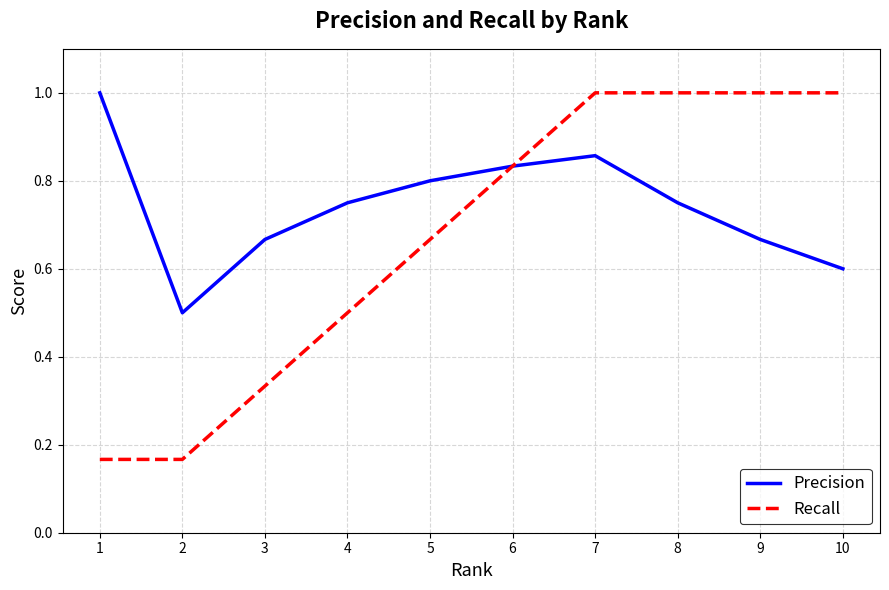

Which series changed the most between 2 and 5?

Recall